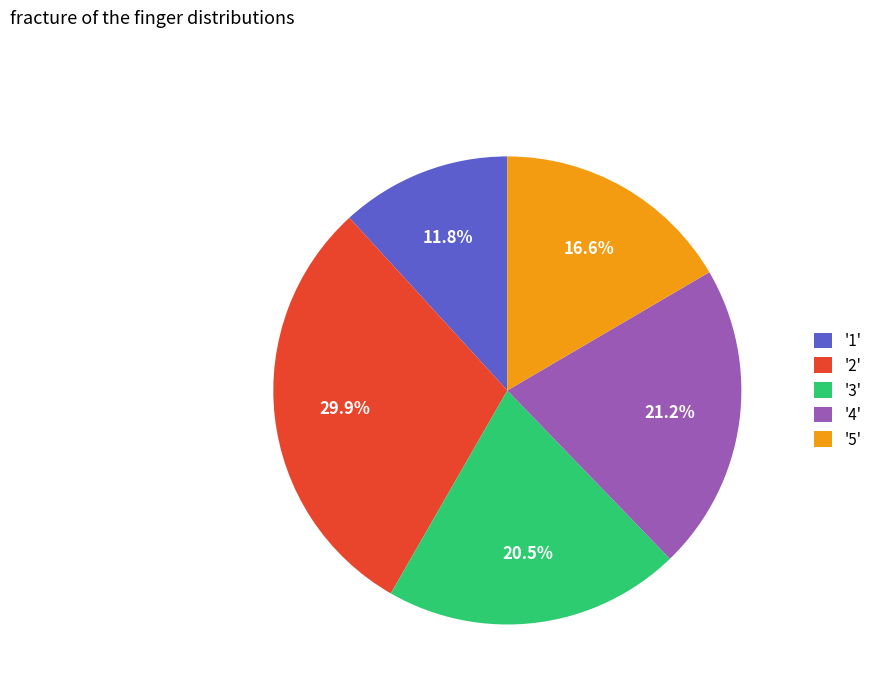

What is the ratio of the value at '5' to the value at '2'?

0.6